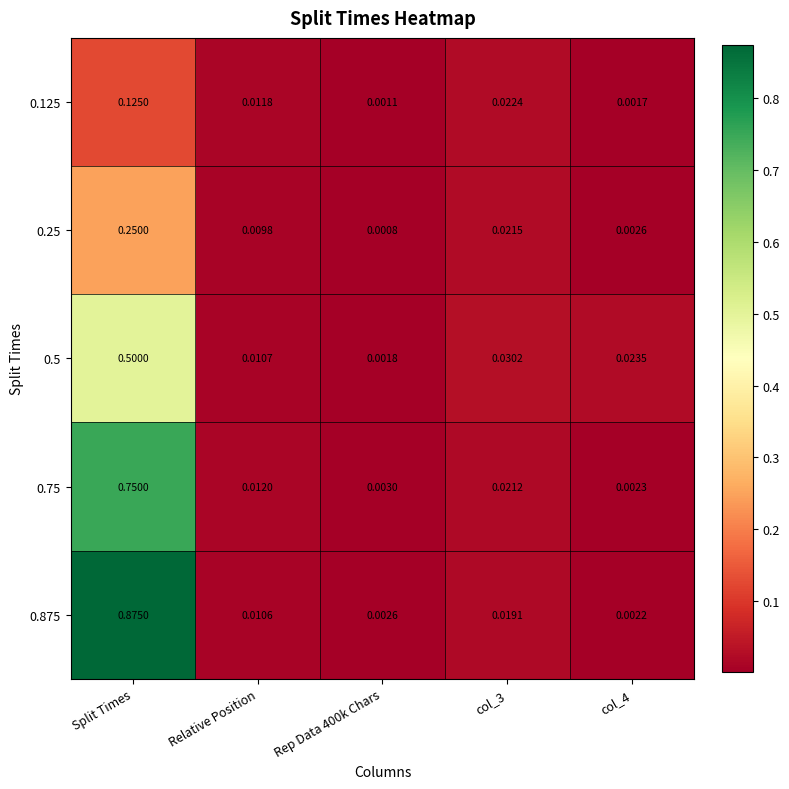

Is the value of 0.5 at Split Times greater than the value of 0.25 at Rep Data 400k Chars?

Yes